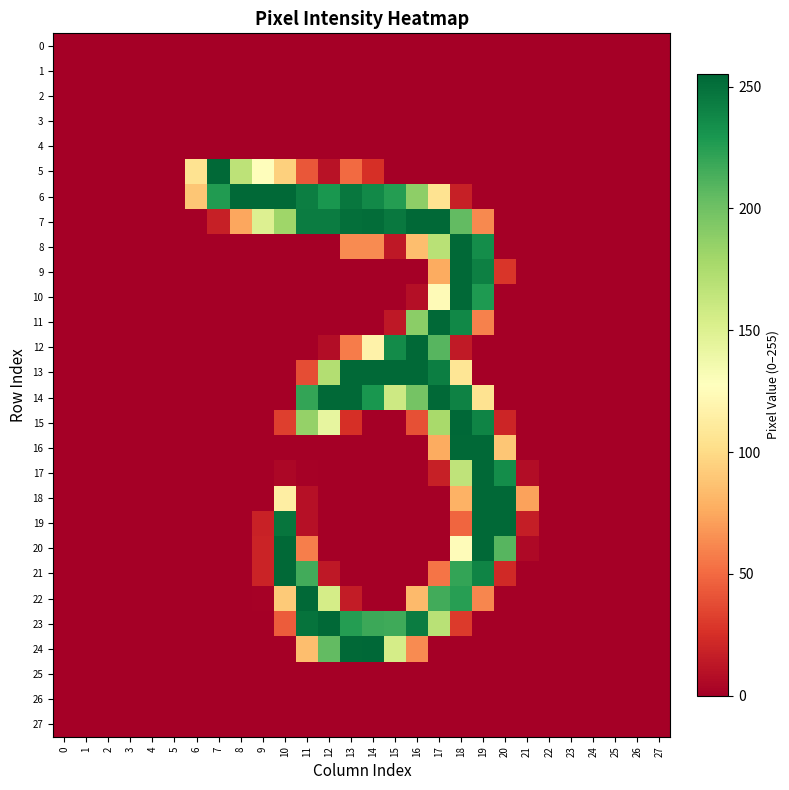

At which category is the sum across all series the highest?

18